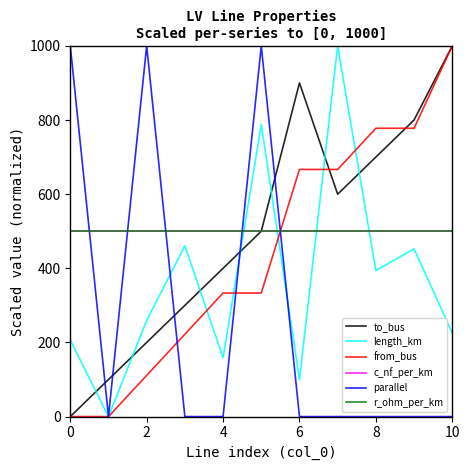

Which series has the largest total across all categories?

to_bus